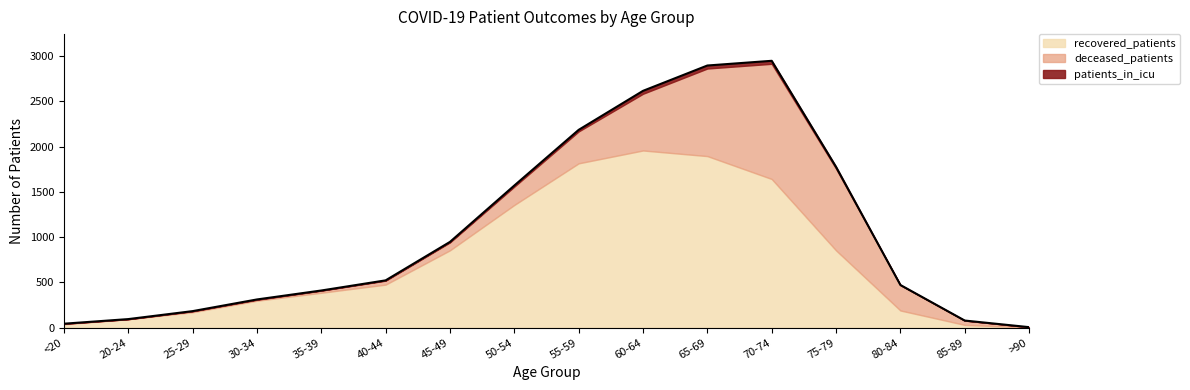

What is the difference between the patients_in_icu values at 55-59 and 70-74?

16